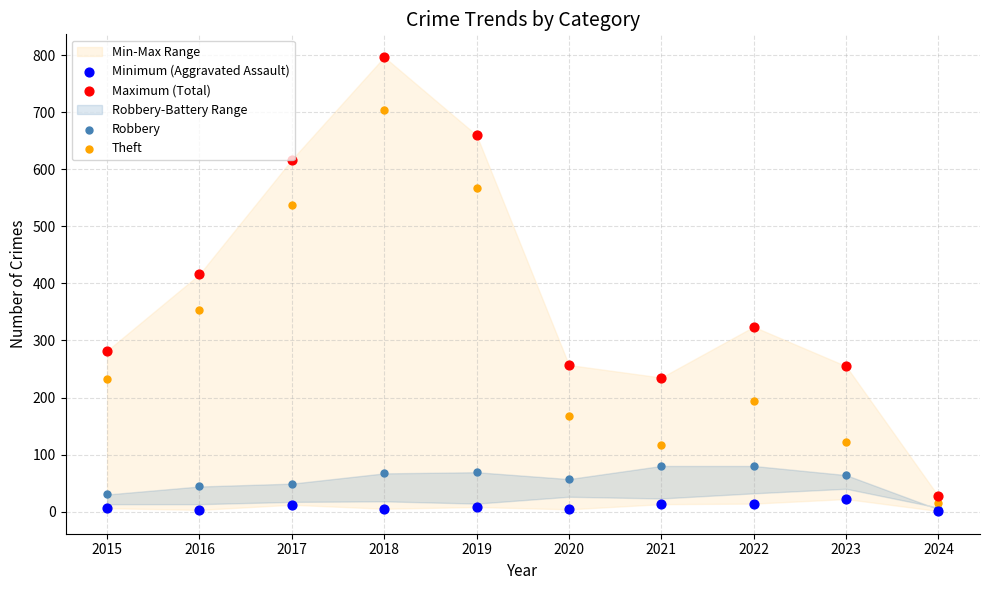

Is the value of Maximum (Total) at 2017 greater than the value of Robbery at 2023?

Yes